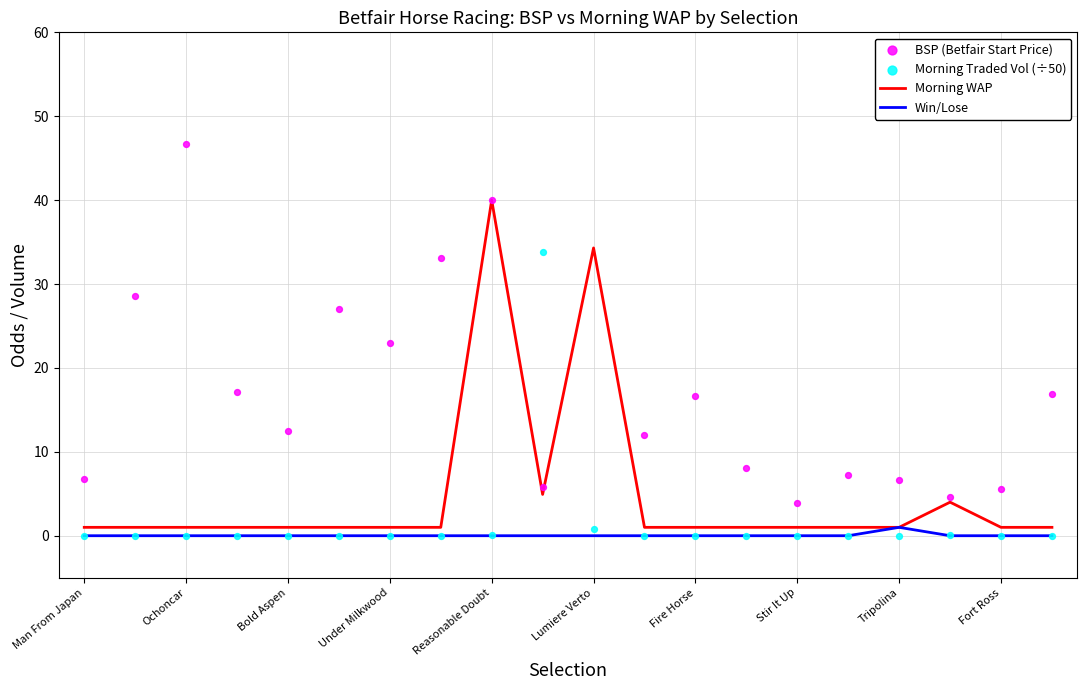

What is the maximum value for Morning WAP?

40.0